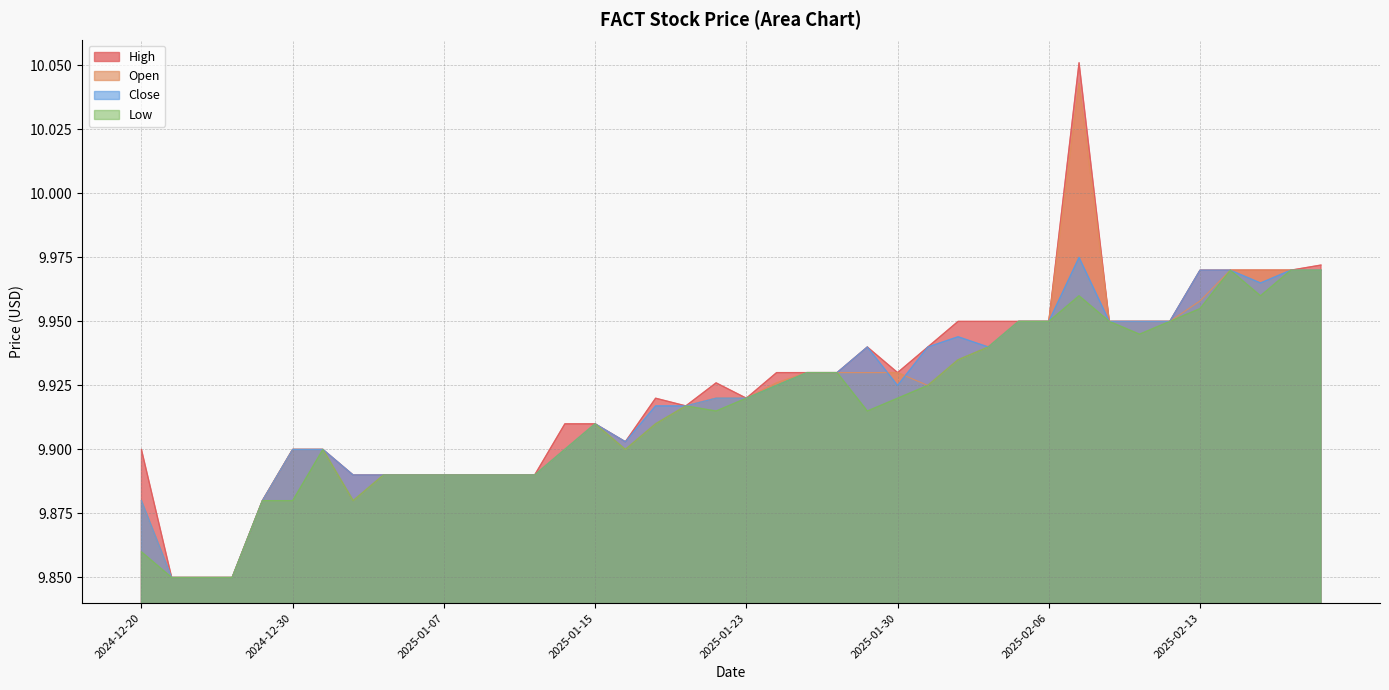

Which has a higher value, 2025-01-13 or 2025-02-19?

2025-02-19